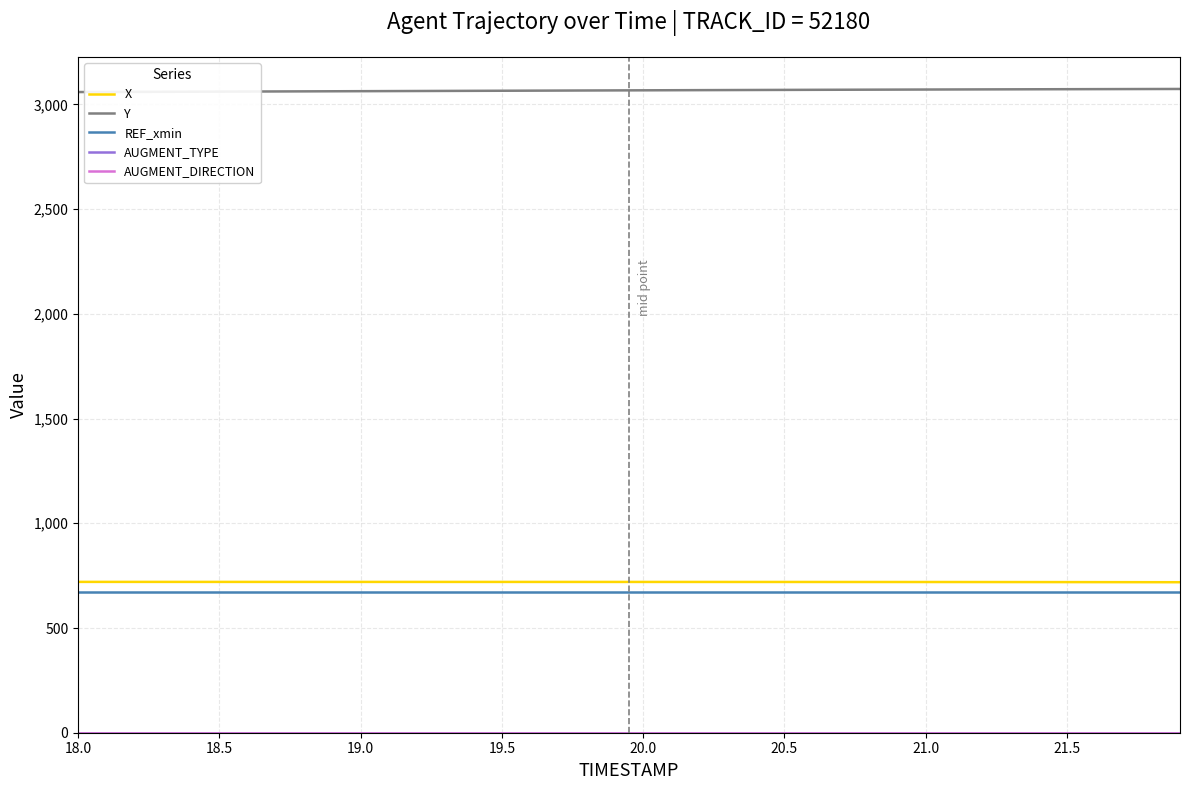

Which series has the largest total across all categories?

Y